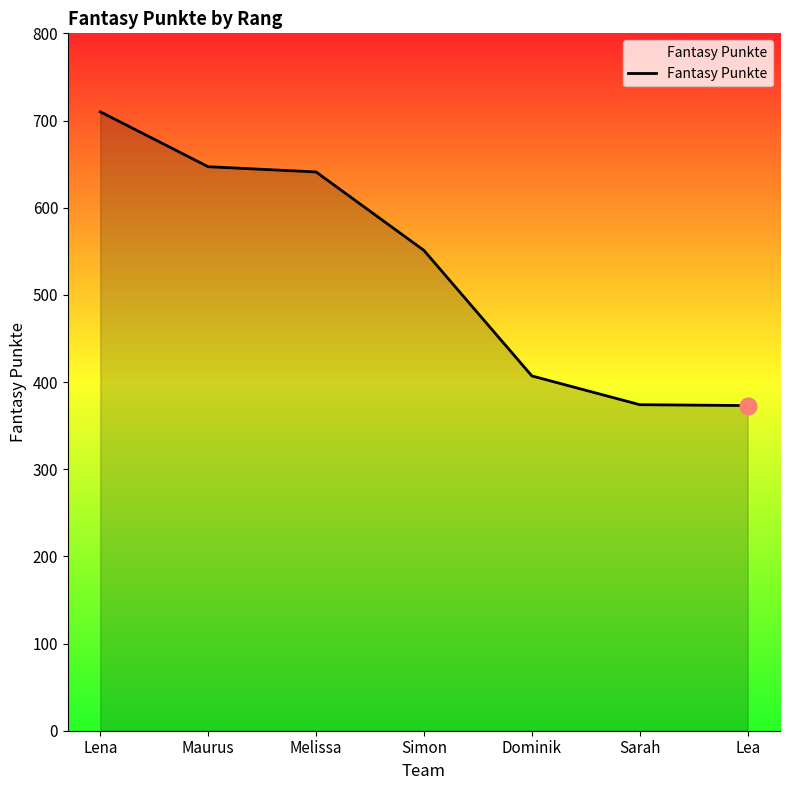

True or false: the data shows 551 at Simon.

True